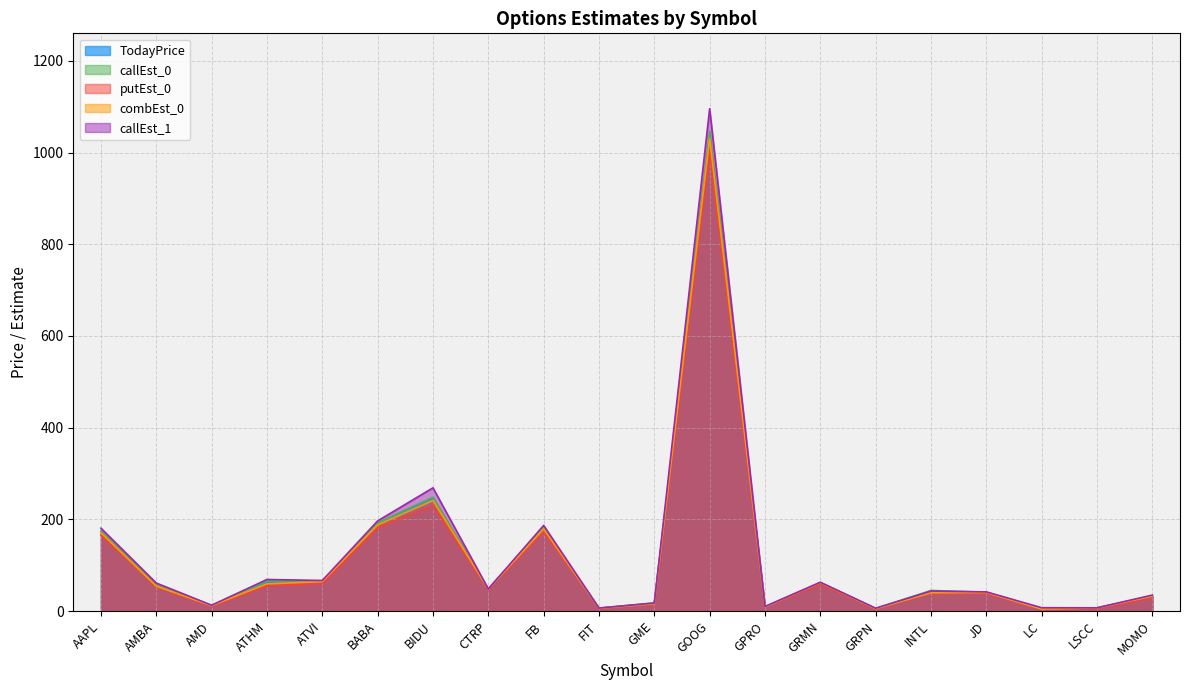

Between CTRP and MOMO, which series saw the biggest shift?

putEst_0